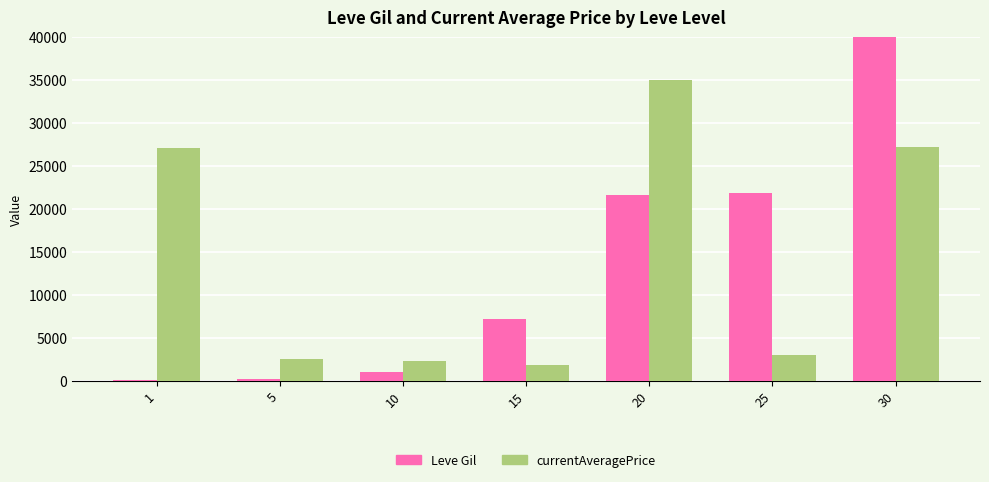

At which category does the chart reach its peak across all series?

30